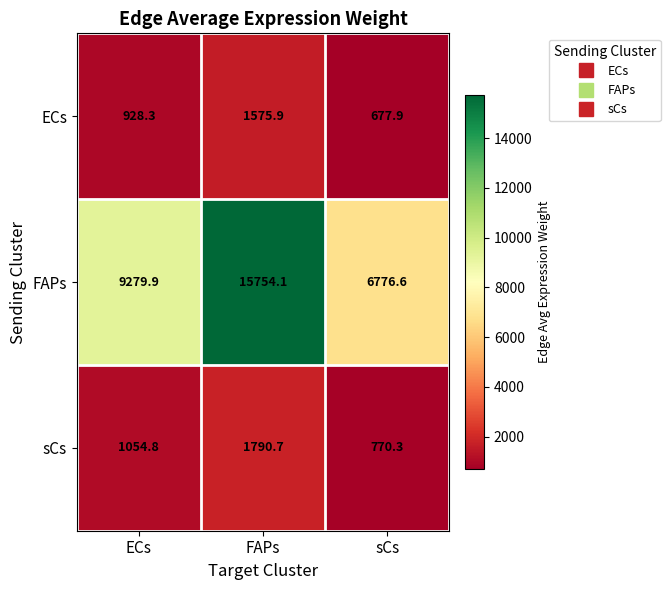

Which category has the highest value in the FAPs series?

FAPs